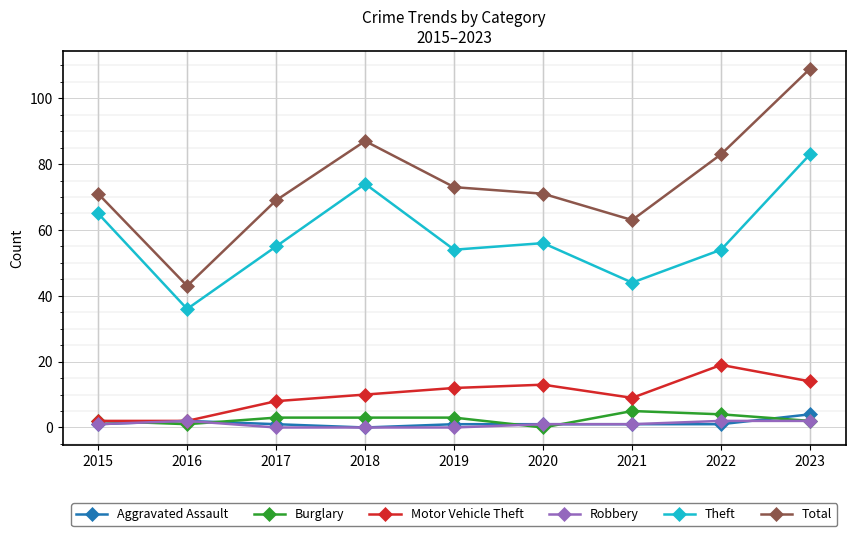

Reading left to right, extract all data points from this chart.

Aggravated Assault: 2015=1	2016=2	2017=1	2018=0	2019=1	2020=1	2021=1	2022=1	2023=4
Burglary: 2015=2	2016=1	2017=3	2018=3	2019=3	2020=0	2021=5	2022=4	2023=2
Motor Vehicle Theft: 2015=2	2016=2	2017=8	2018=10	2019=12	2020=13	2021=9	2022=19	2023=14
Robbery: 2015=1	2016=2	2017=0	2018=0	2019=0	2020=1	2021=1	2022=2	2023=2
Theft: 2015=65	2016=36	2017=55	2018=74	2019=54	2020=56	2021=44	2022=54	2023=83
Total: 2015=71	2016=43	2017=69	2018=87	2019=73	2020=71	2021=63	2022=83	2023=109